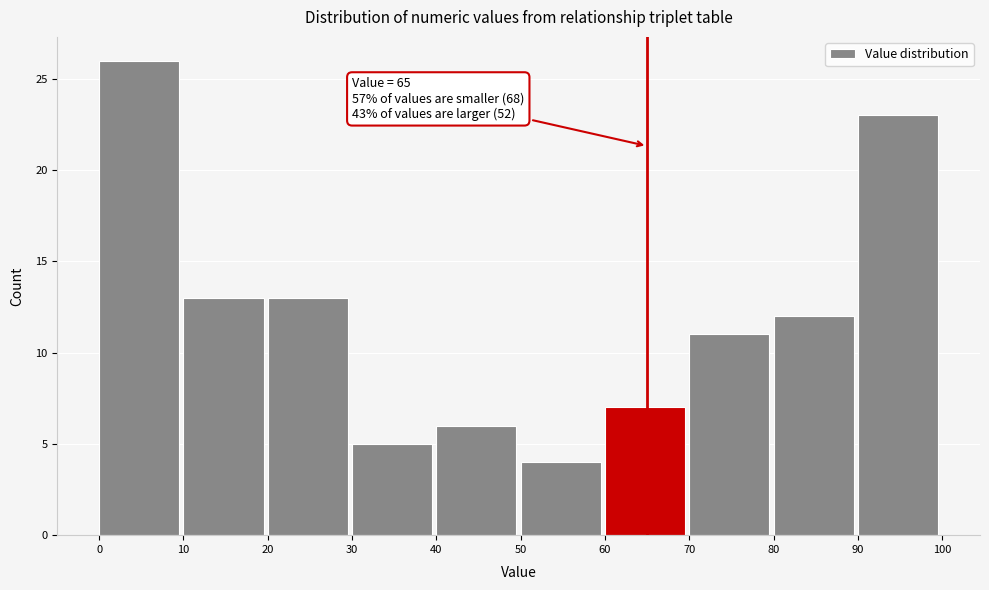

Which range on the x-axis has the tallest bar?

0 to 10